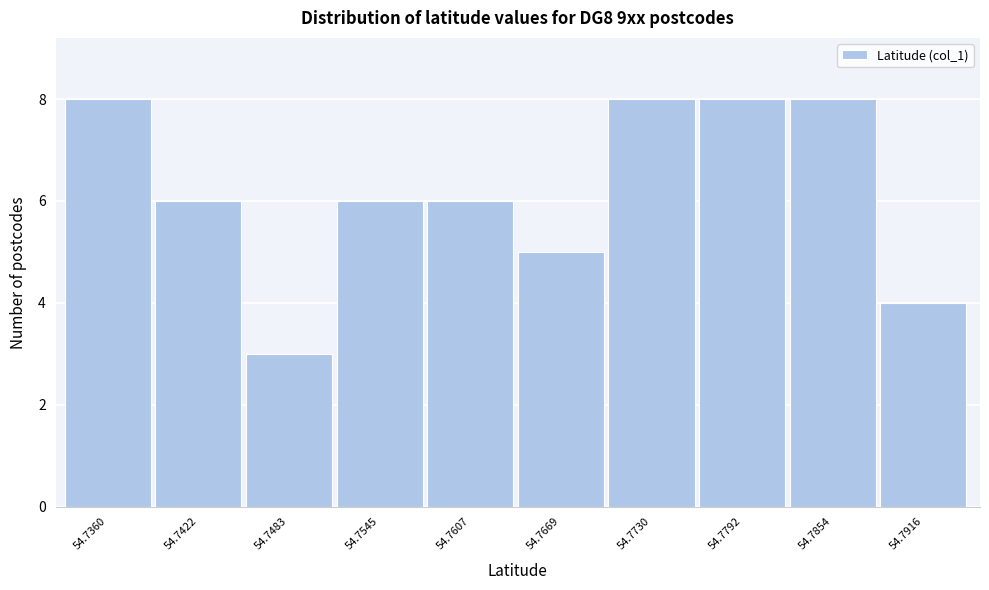

Reading left to right, list all the values displayed in this chart.

8	6	3	6	6	5	8	8	8	4